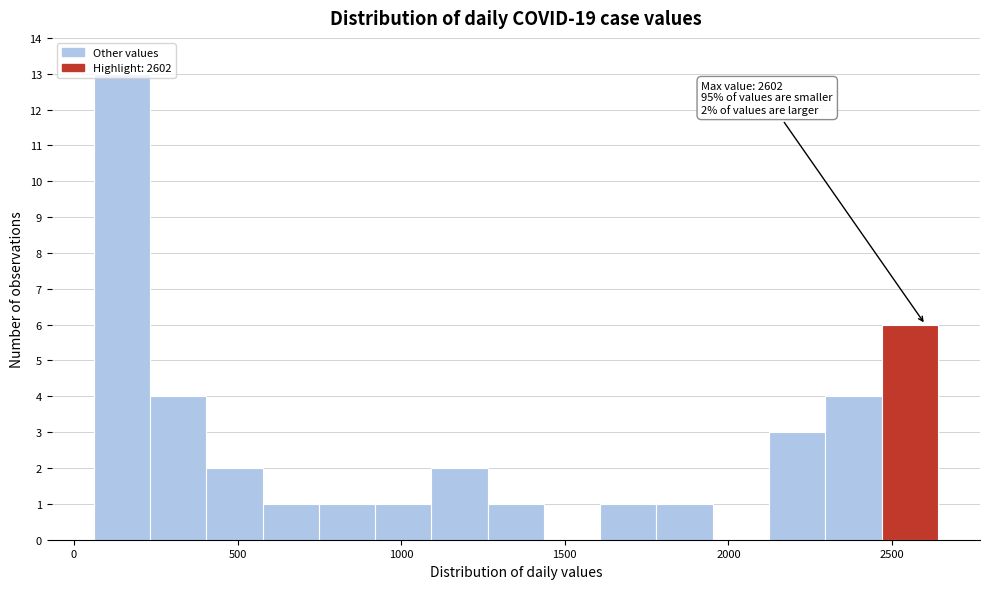

Read against the x-axis, roughly where is the centre of the tallest bar?

150